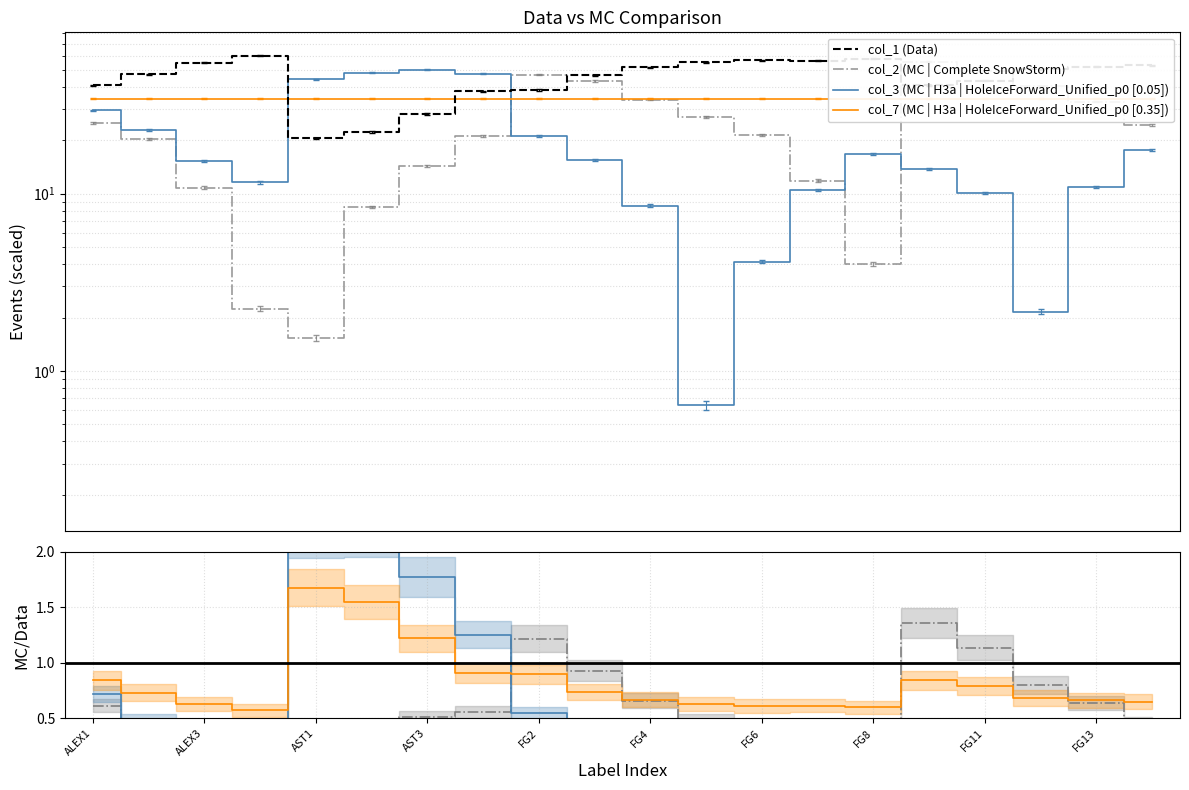

Which series has the largest range (max minus min)?

col_2